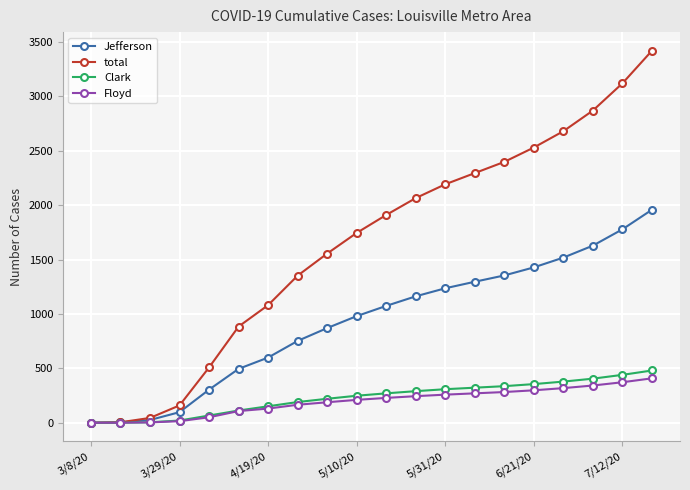

Which series has the widest spread of values?

total